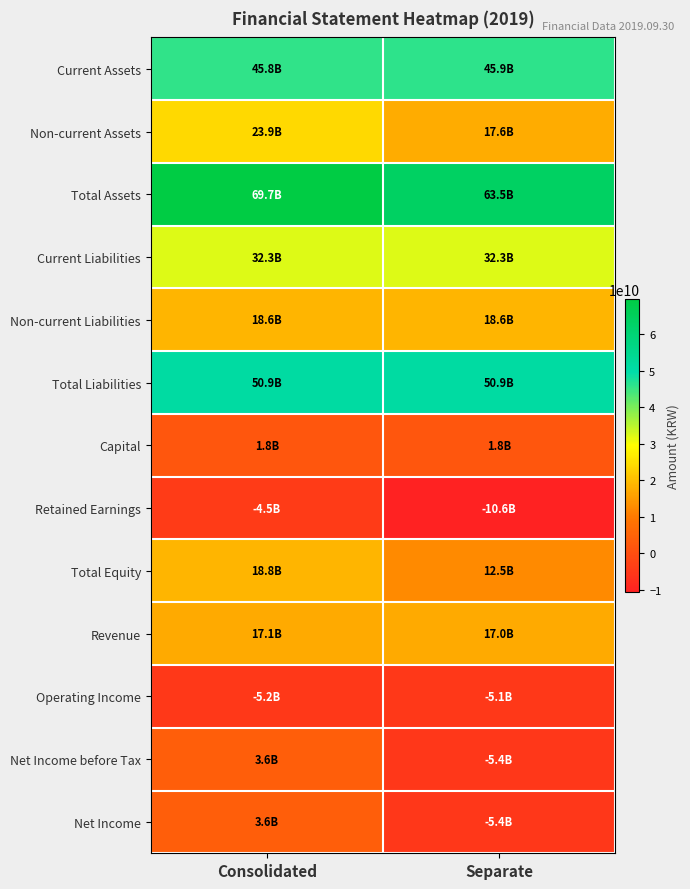

Reading left to right, list all the values displayed in this chart.

Current Assets: Consolidated=45787575203	Separate=45905609067
Non-current Assets: Consolidated=23923607295	Separate=17575638125
Total Assets: Consolidated=69711182498	Separate=63481247192
Current Liabilities: Consolidated=32323758253	Separate=32313499616
Non-current Liabilities: Consolidated=18625305593	Separate=18625305593
Total Liabilities: Consolidated=50949063846	Separate=50938805209
Capital: Consolidated=1826628000	Separate=1826628000
Retained Earnings: Consolidated=-4506530906	Separate=-10617979895
Total Equity: Consolidated=18762118652	Separate=12542441983
Revenue: Consolidated=17067056148	Separate=17032542256
Operating Income: Consolidated=-5224227667	Separate=-5142319364
Net Income before Tax: Consolidated=3554087512	Separate=-5394870597
Net Income: Consolidated=3554087512	Separate=-5394870597